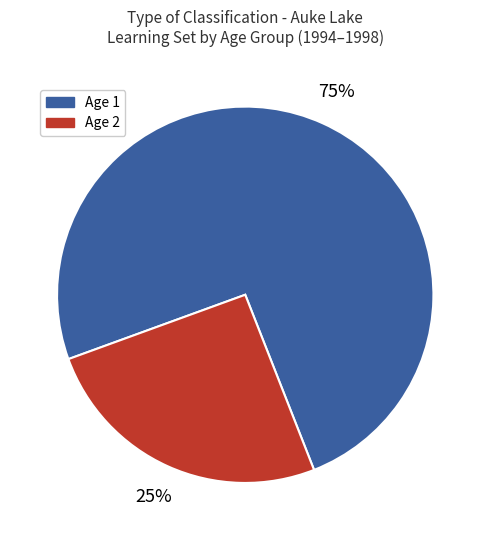

Is there any slice that represents more than half of the pie?

Yes